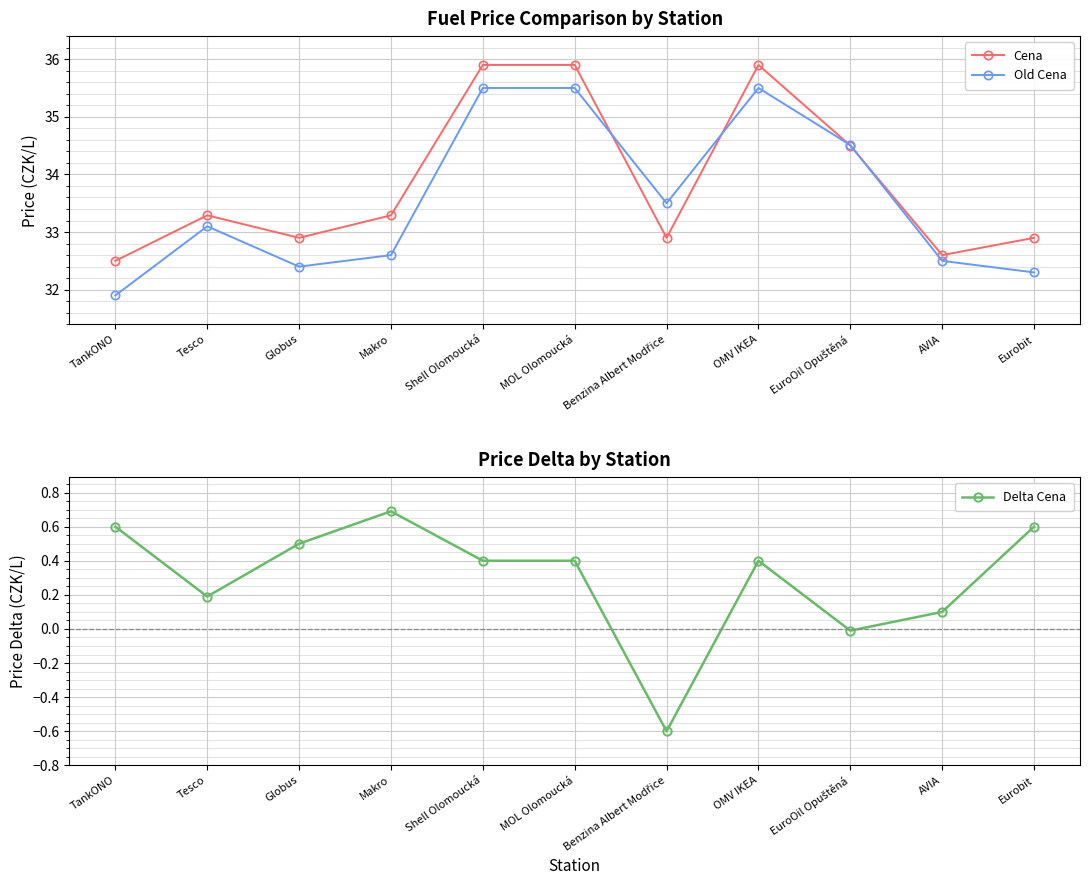

Is this an area chart (filled region under the line)?

No